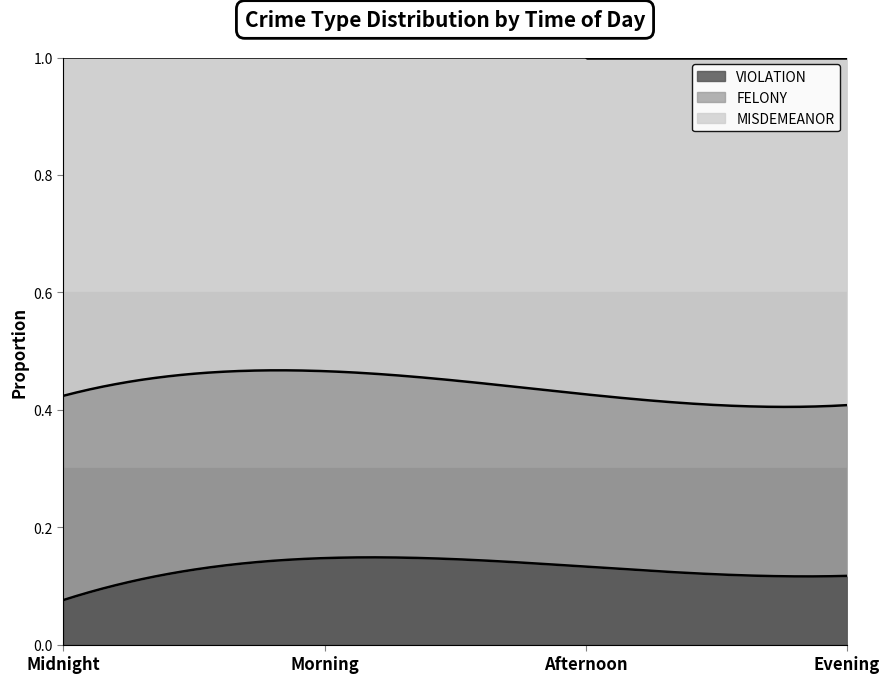

Reading left to right, extract all data points from this chart.

FELONY: 0.3	0.3	0.3	0.3
MISDEMEANOR: 0.6	0.5	0.6	0.6
VIOLATION: 0.1	0.1	0.1	0.1